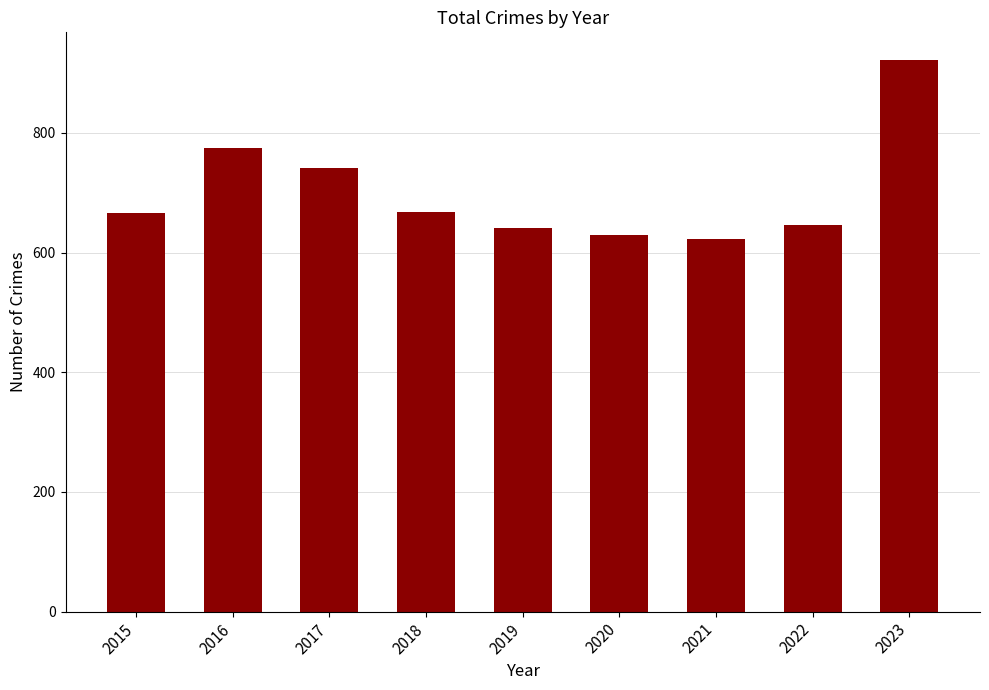

Which has a higher value, 2021 or 2023?

2023